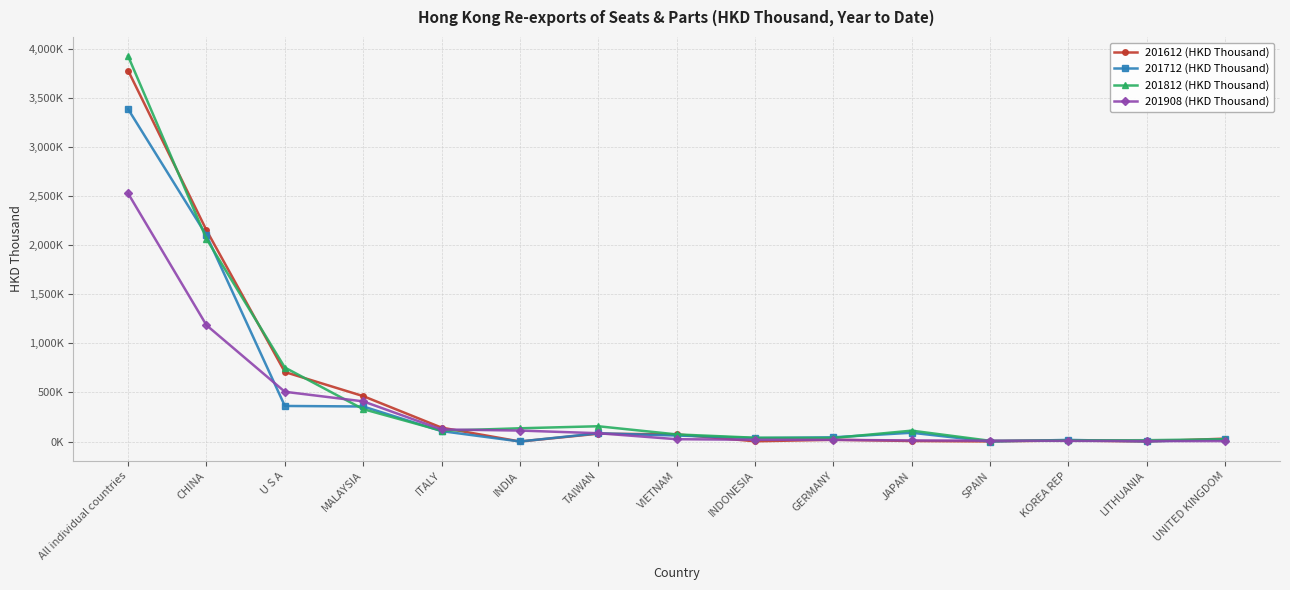

At which category does 201612 (HKD Thousand) reach its first local valley?

INDIA